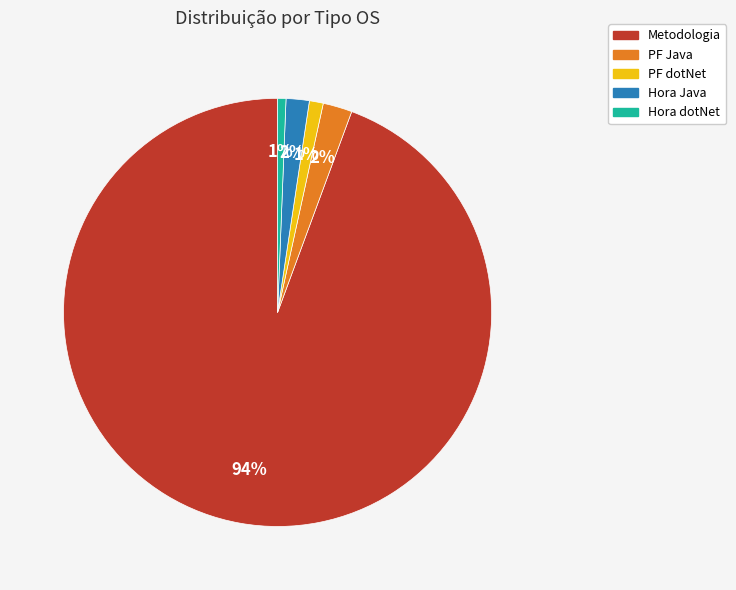

Approximately how many times larger is the value at PF dotNet compared to PF Java?

0.5